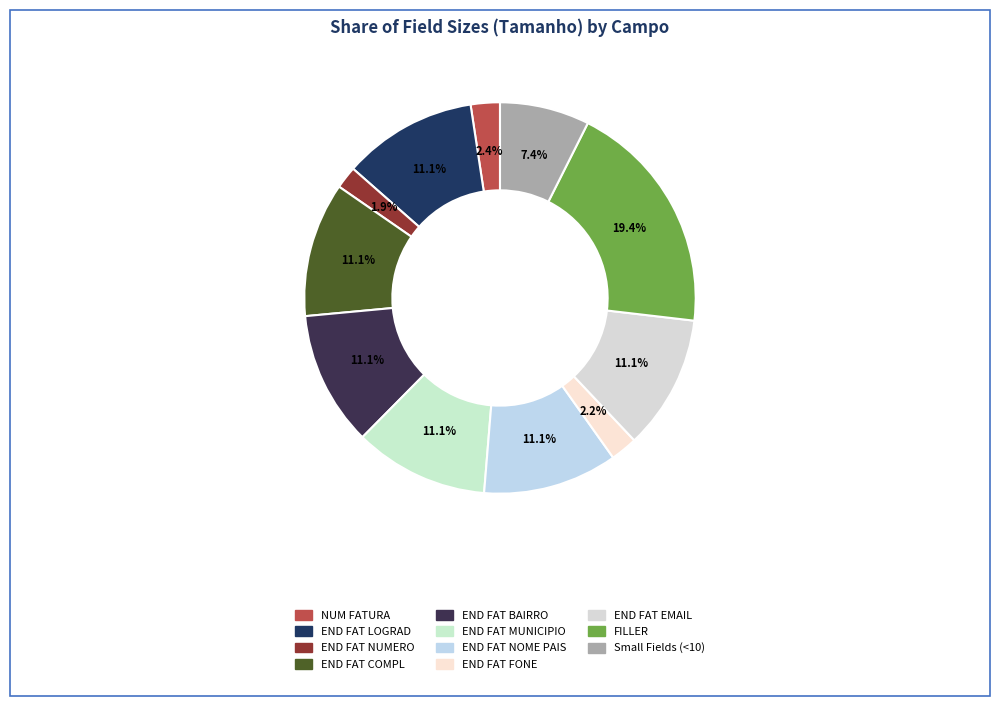

How many slices are in this pie chart?

11